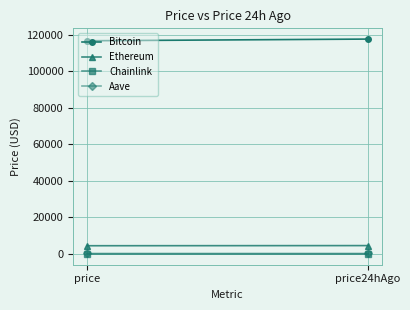

What is the label of the 2nd point from the left?

price24hAgo